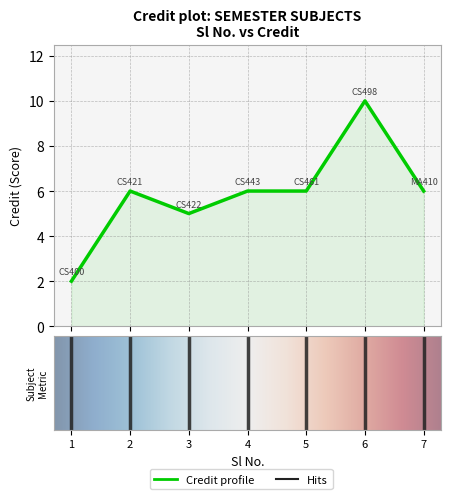

What is the maximum value shown in the chart?

10